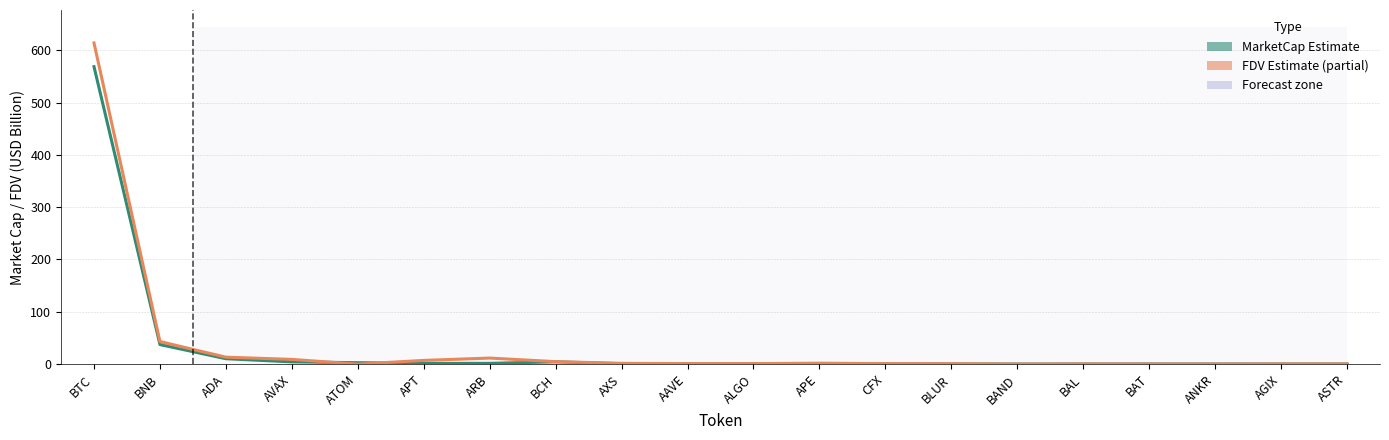

At which category is the sum across all series the highest?

BTC